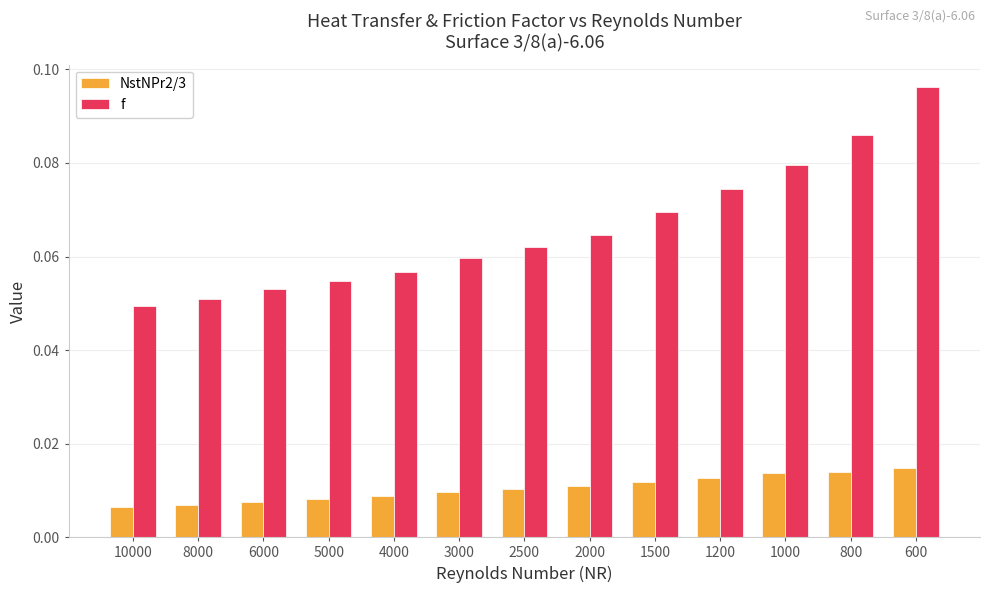

Which series has the largest total across all categories?

f